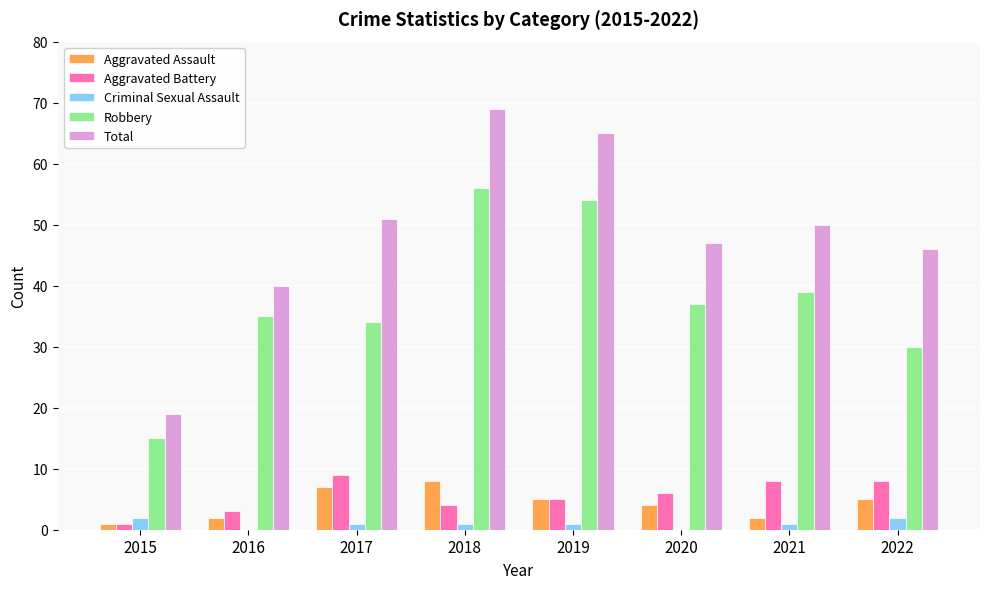

What is the maximum value for Total?

69